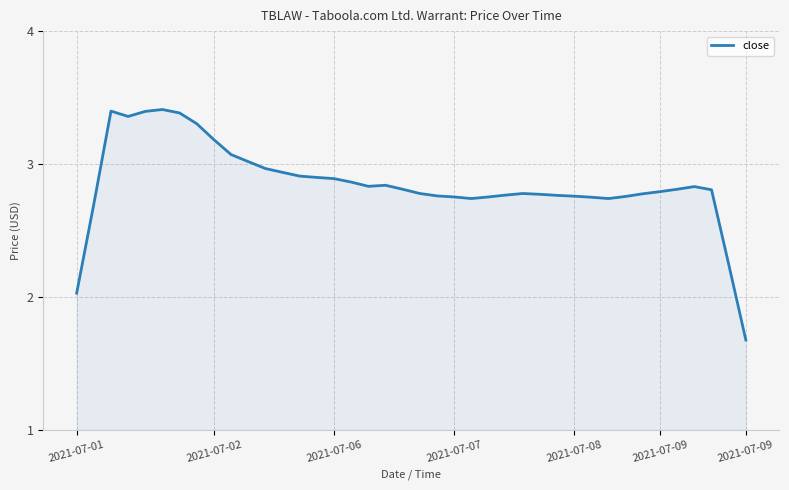

What is the minimum value shown in the chart?

1.7